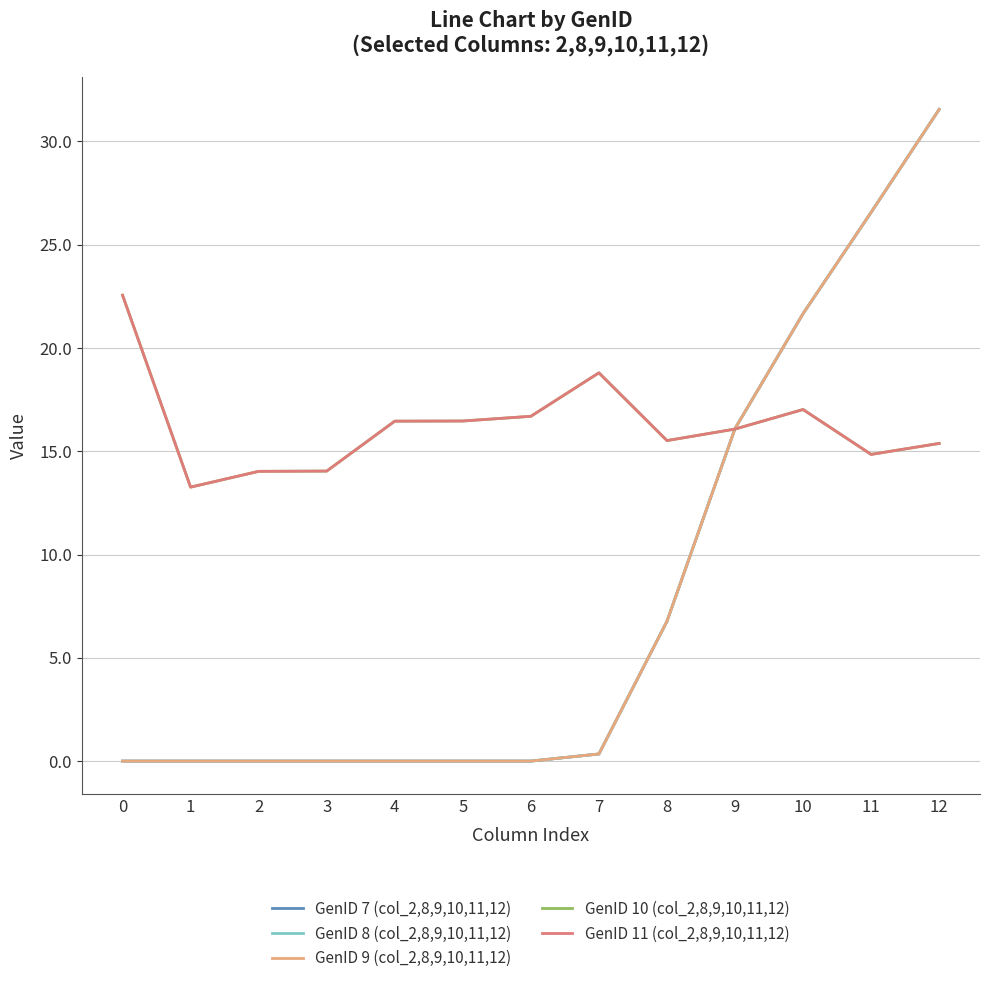

What is the sum of all GenID 7 (col_2,8,9,10,11,12) values?

103.0